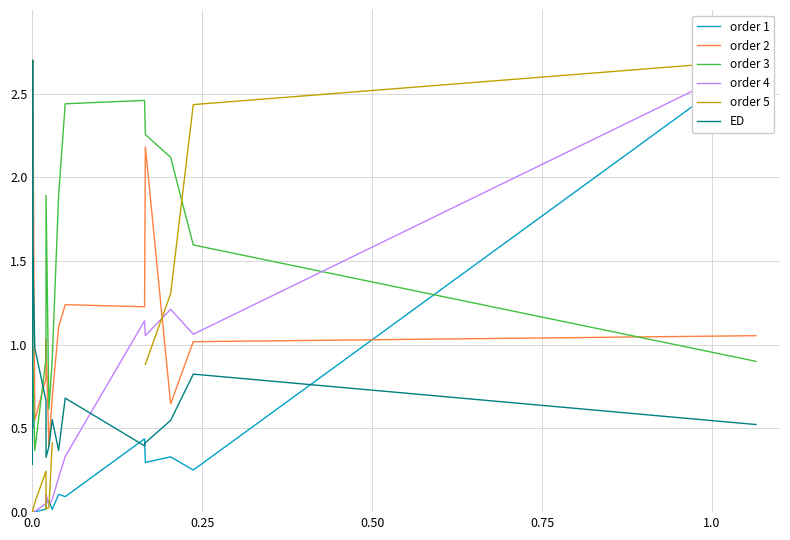

Does the chart display data point markers on the line(s)?

No